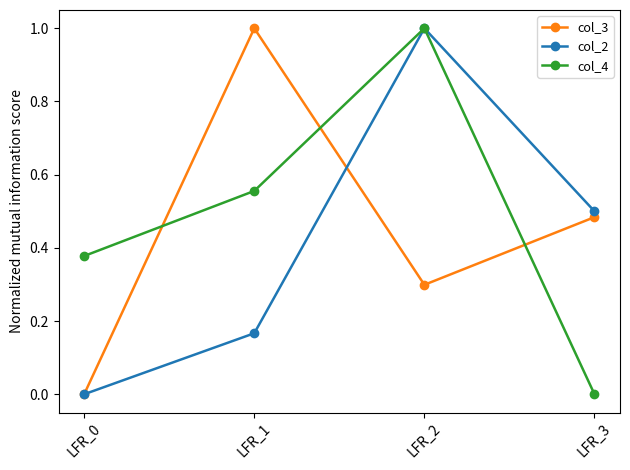

What is the sum of all col_2 values?

1.7